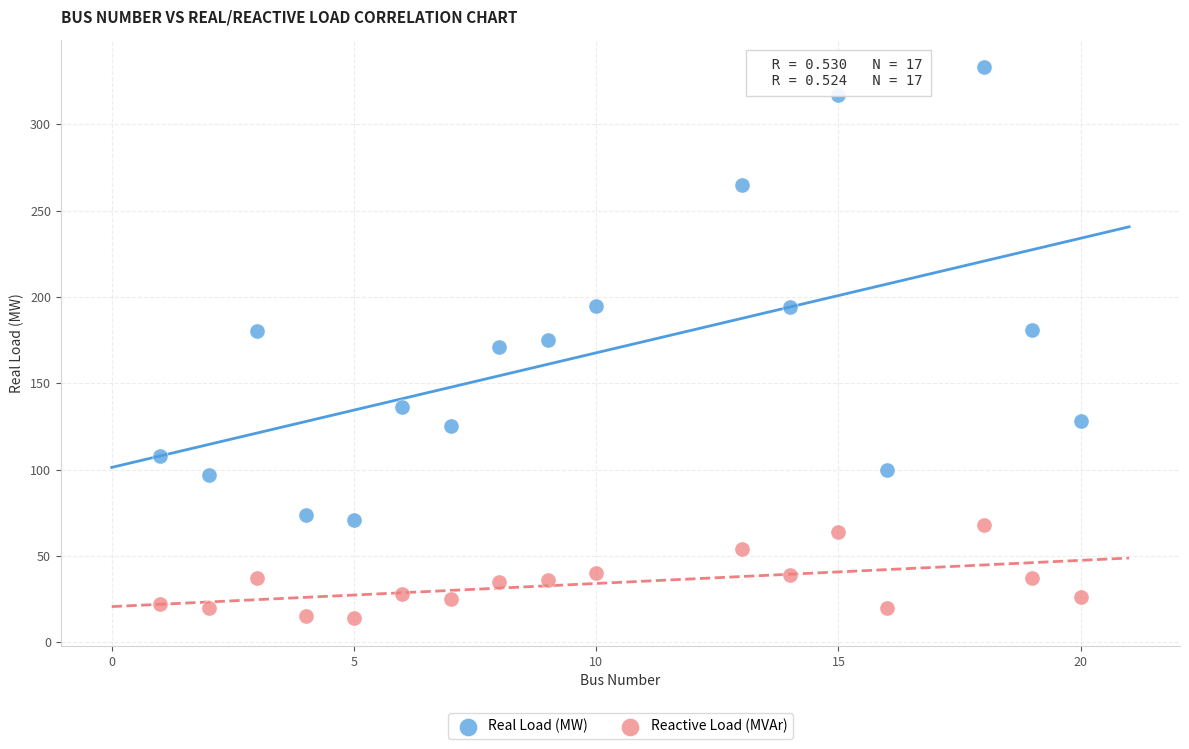

What are all the series names shown in the legend?

Real Load (MW), Reactive Load (MVAr)